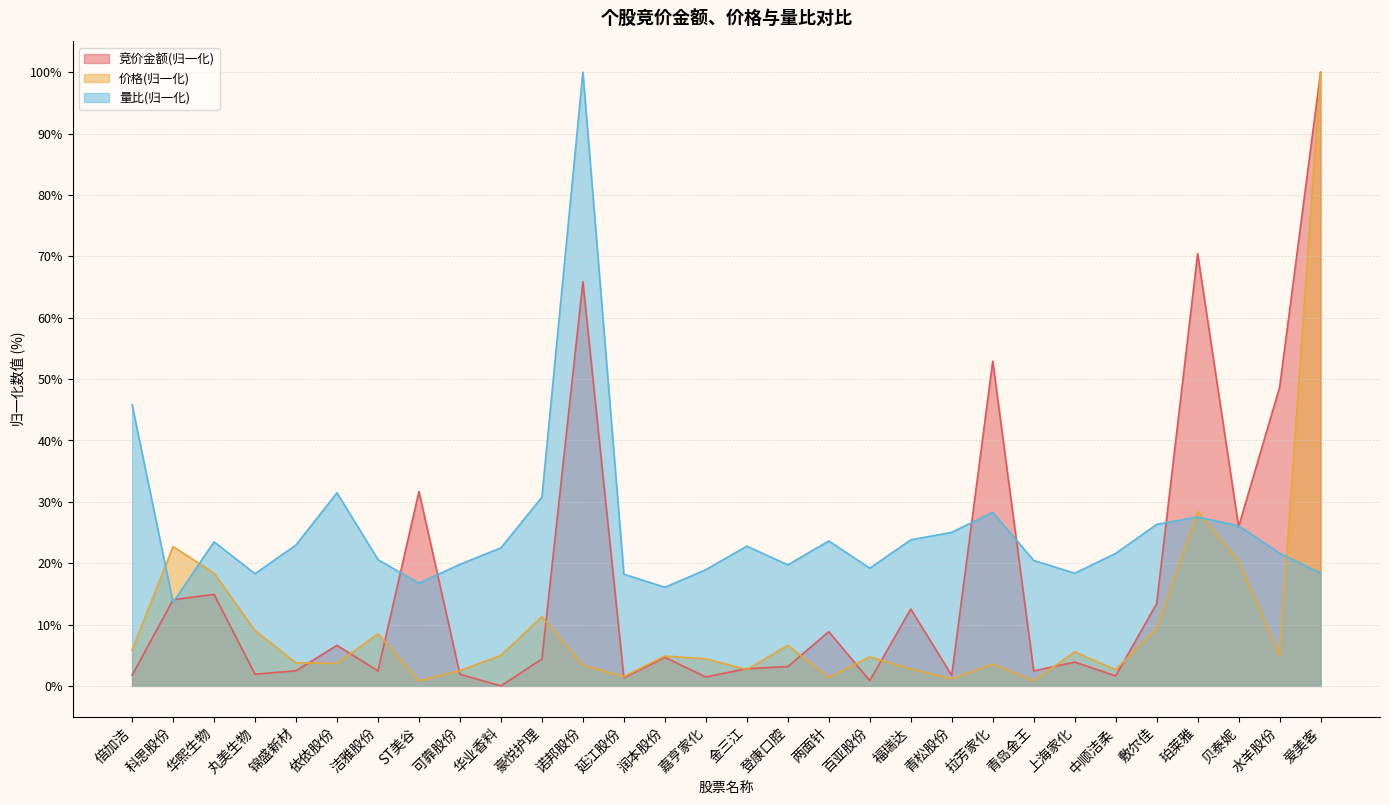

Count the number of categories in the chart.

30